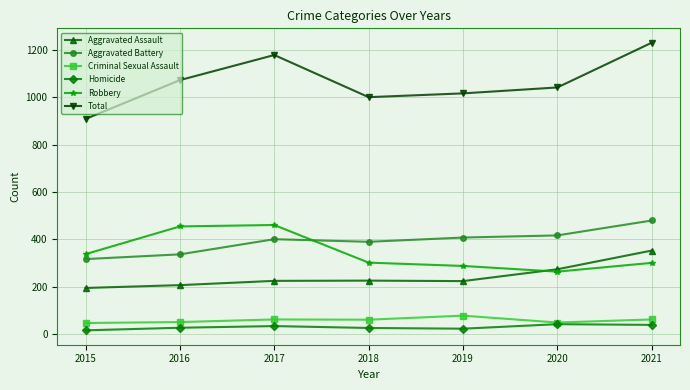

What is the average value of the Aggravated Battery series?

392